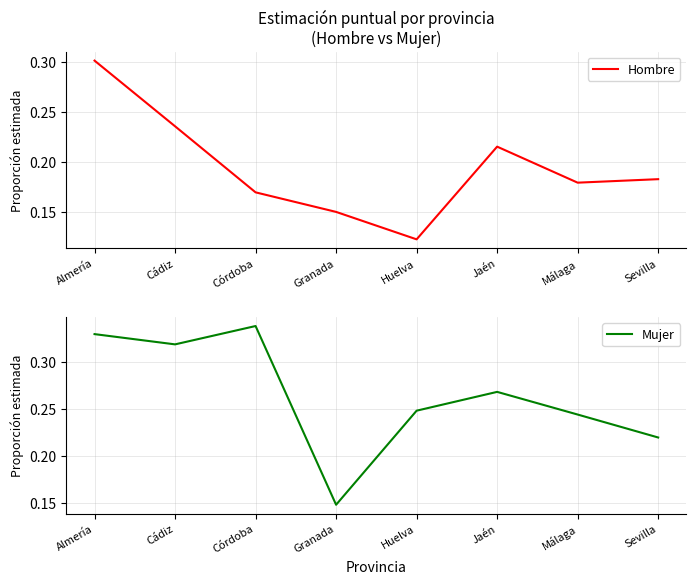

Reading left to right, transcribe all the data shown in this chart.

Hombre: Almería=0.3	Cádiz=0.2	Córdoba=0.2	Granada=0.1	Huelva=0.1	Jaén=0.2	Málaga=0.2	Sevilla=0.2
Mujer: Almería=0.3	Cádiz=0.3	Córdoba=0.3	Granada=0.1	Huelva=0.2	Jaén=0.3	Málaga=0.2	Sevilla=0.2